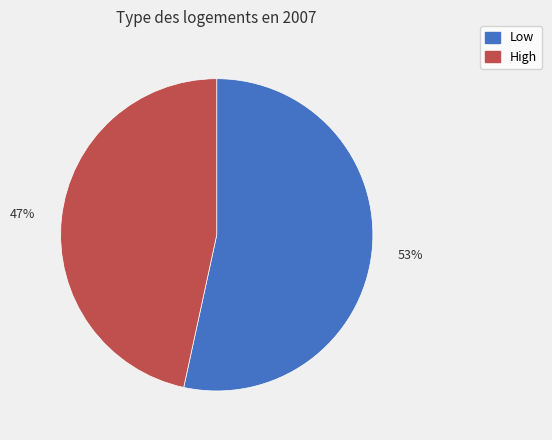

What is the largest slice in the pie chart?

Low